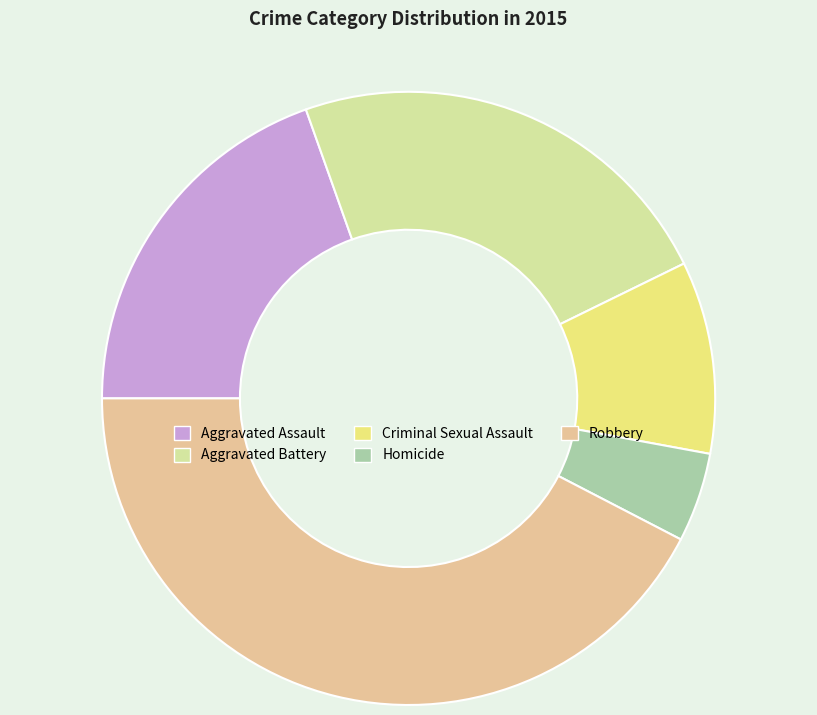

How many slices are in this pie chart?

5